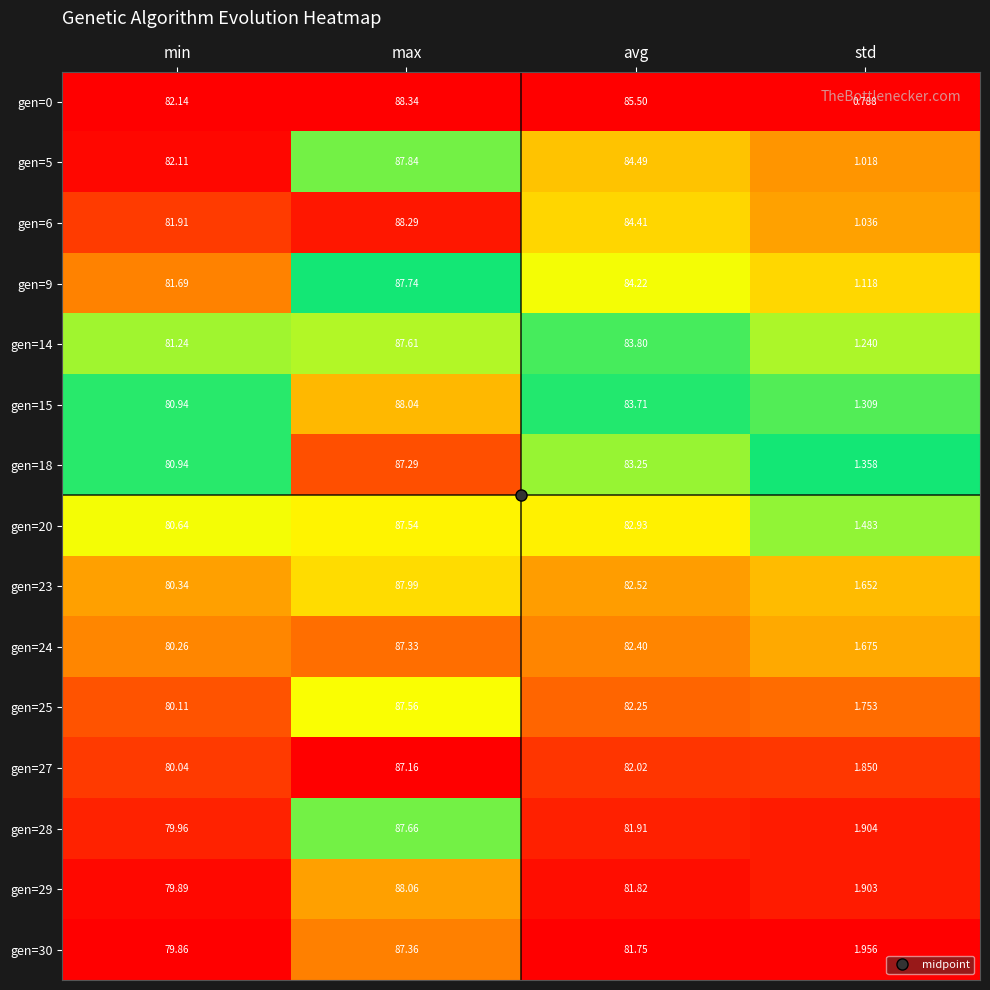

Is the value of gen=15 at max greater than the value of gen=28 at min?

Yes